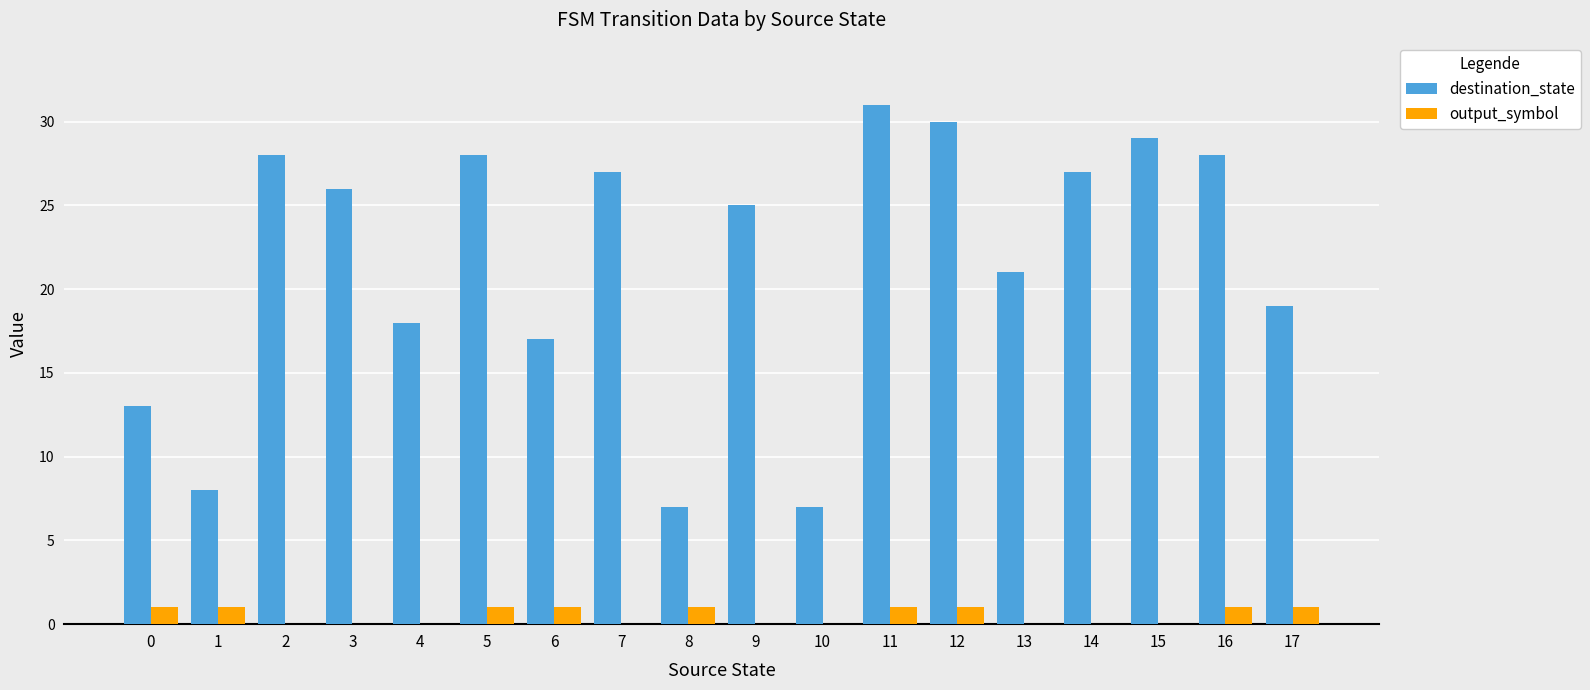

The value of destination_state at 0 is 13. True or false?

True